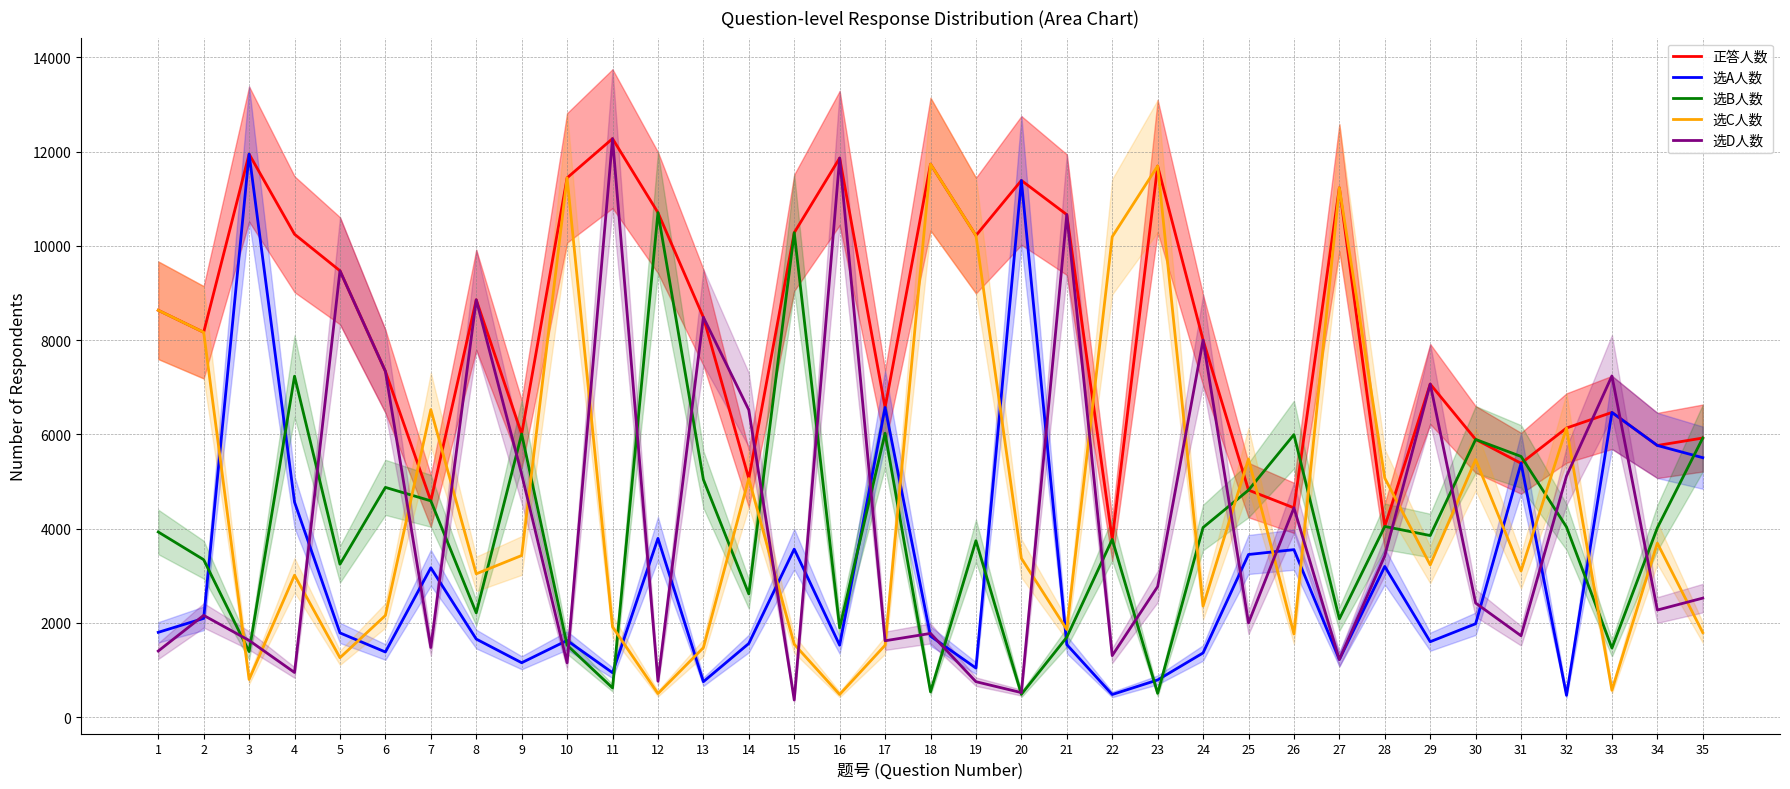

What is the difference between the second highest and second lowest values in the 正答人数 series?

7900